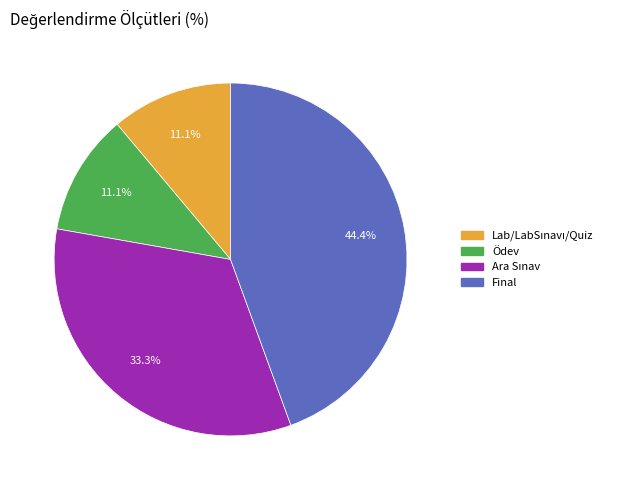

Is there any slice that represents more than half of the pie?

No